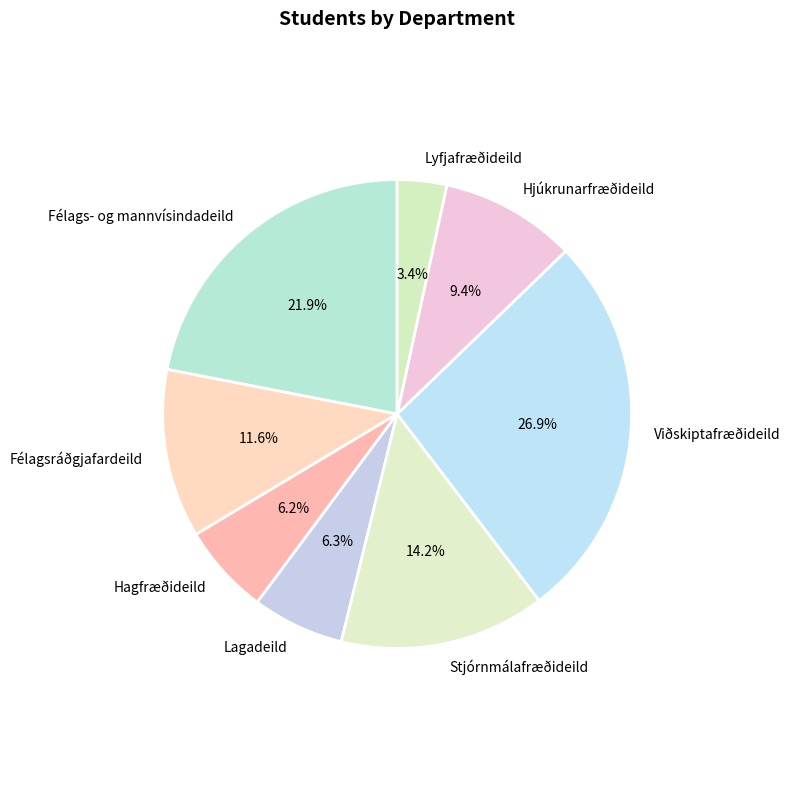

Which has a higher value, Stjórnmálafræðideild or Hjúkrunarfræðideild?

Stjórnmálafræðideild